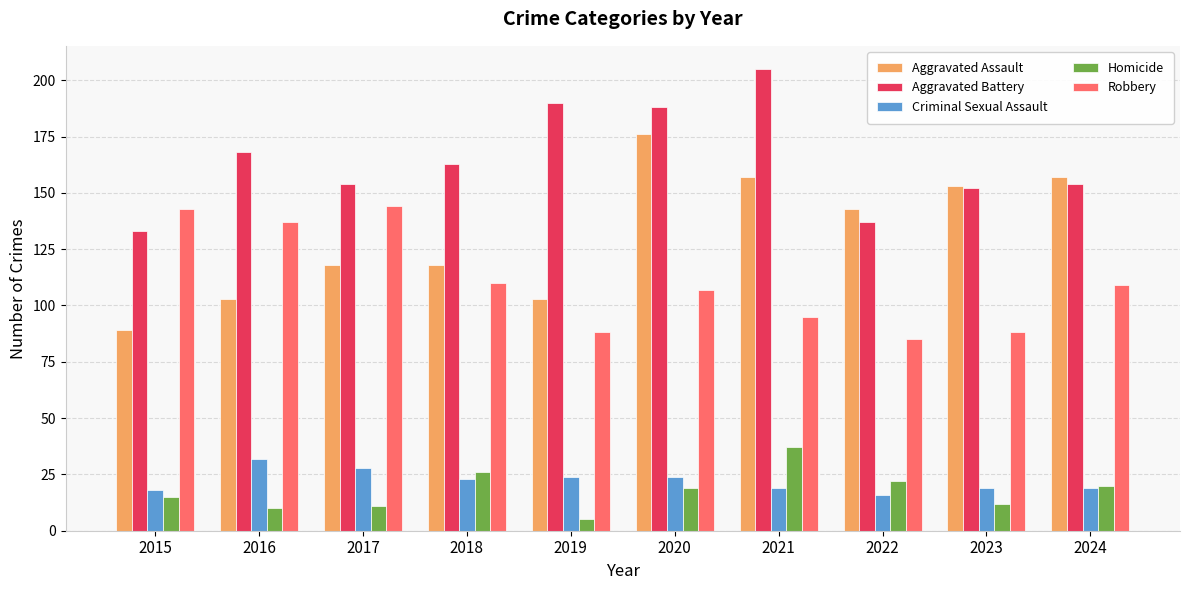

What is the value of the Homicide bar at the 4th from the left?

26